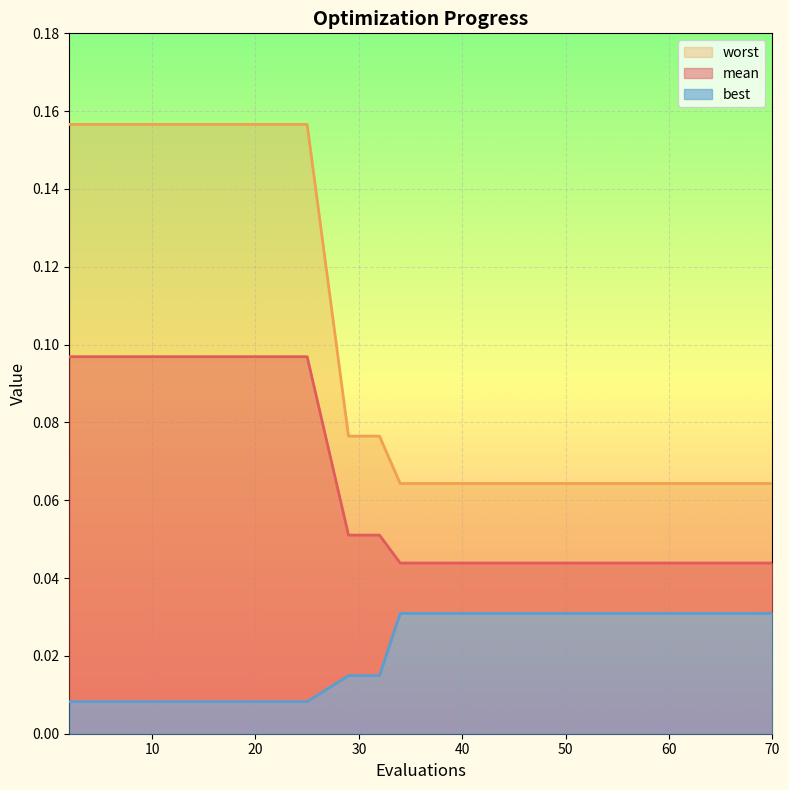

Rank the series at 43 from lowest to highest value.

best, mean, worst